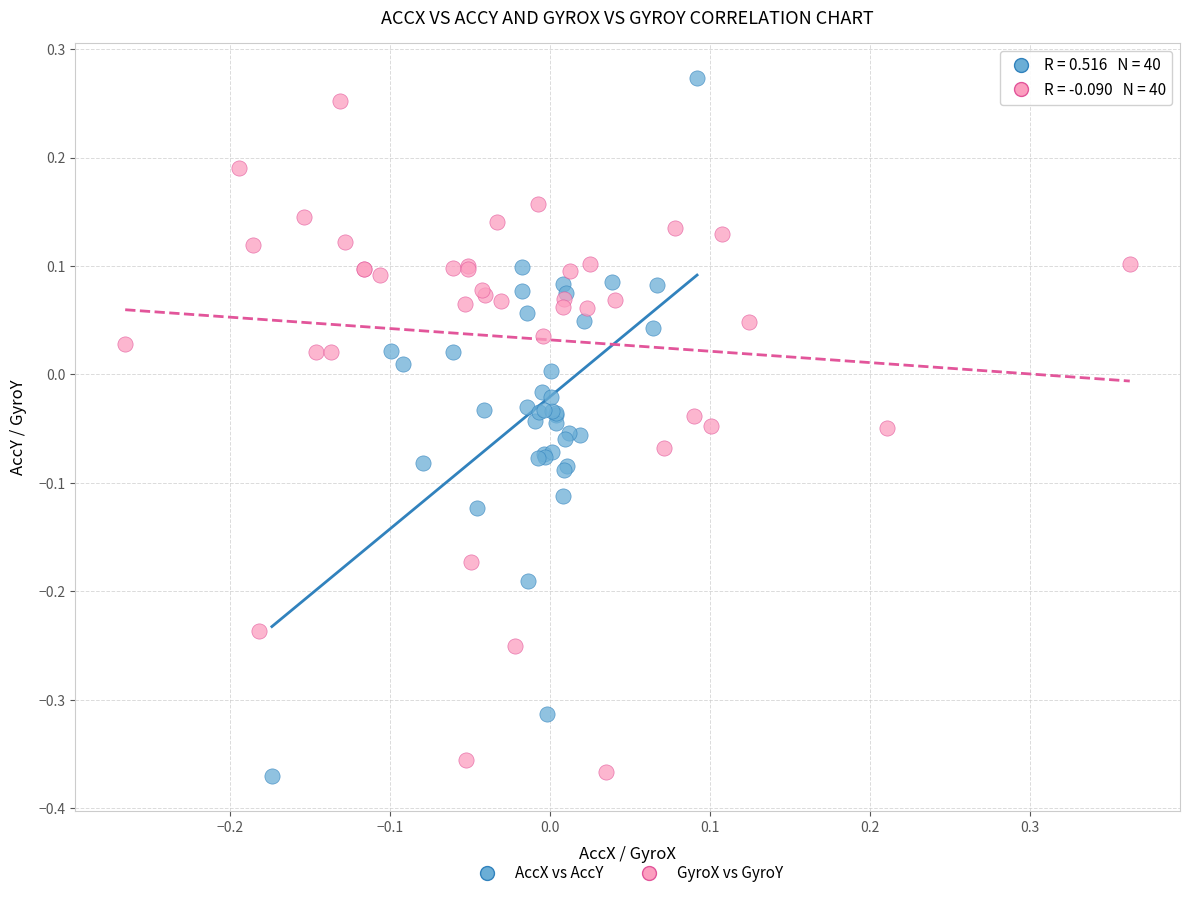

What are all the series names shown in the legend?

AccX vs AccY, GyroX vs GyroY